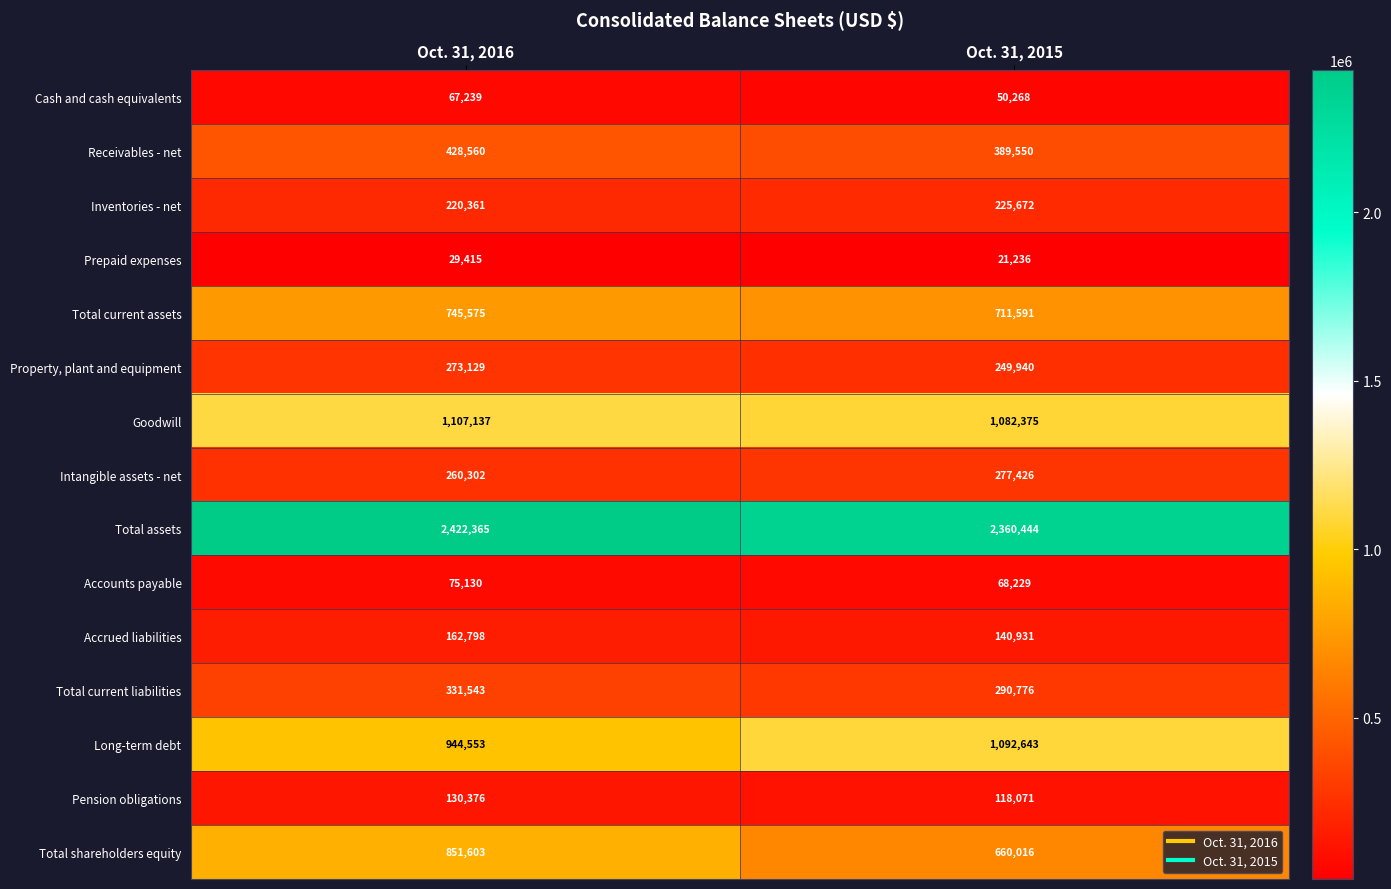

What is the total value across all series at Oct. 31, 2015?

7739168